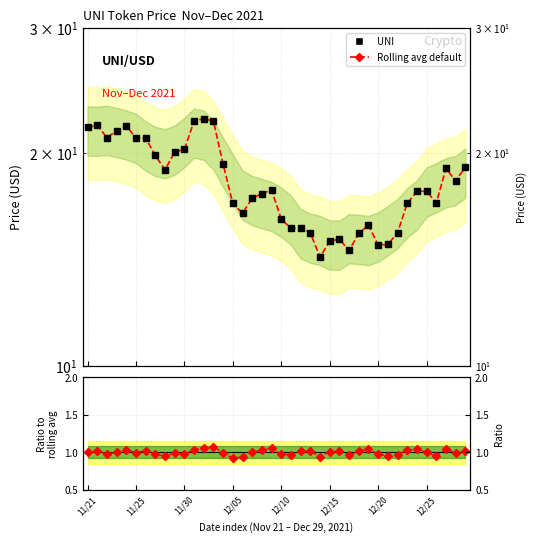

True or false: Ratio to rolling avg and UNI Price (USD) cross at least once.

False